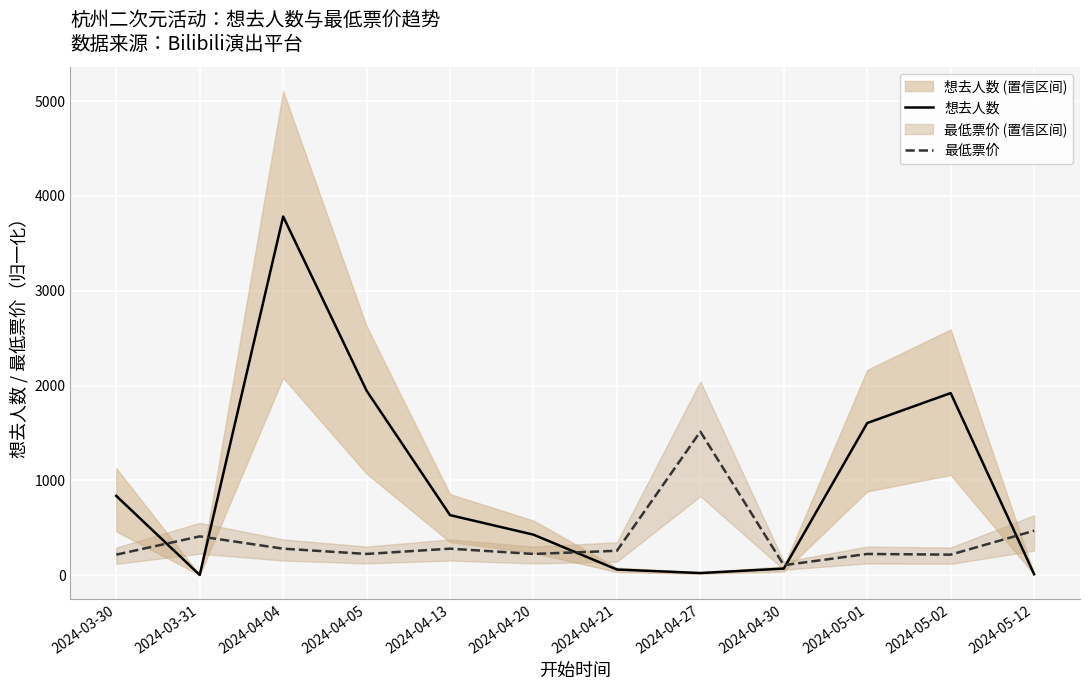

Which series has the widest spread of values?

想去人数